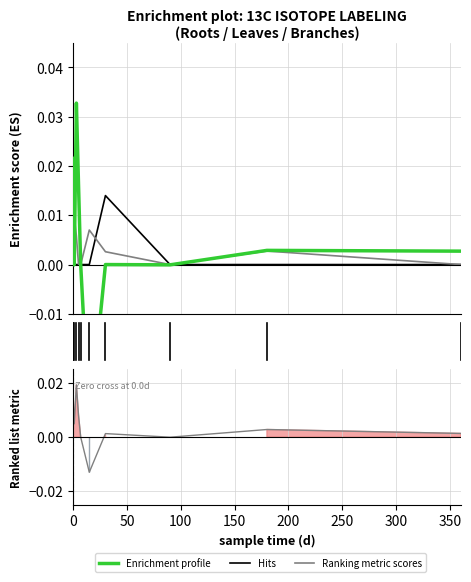

Does the chart have visible grid lines?

Yes